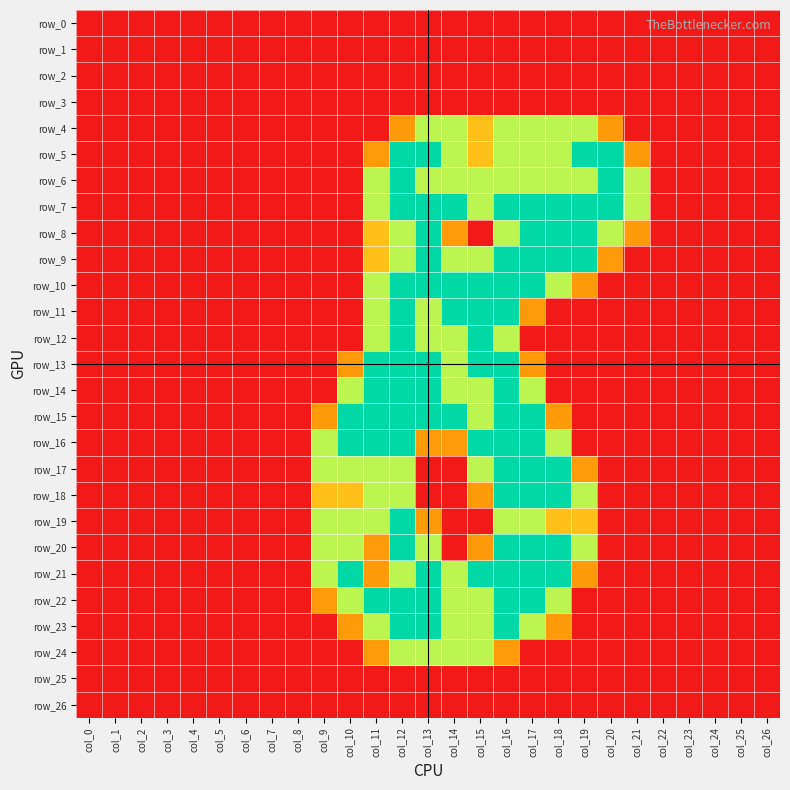

The value of row_14 at col_18 is -0.9. True or false?

False